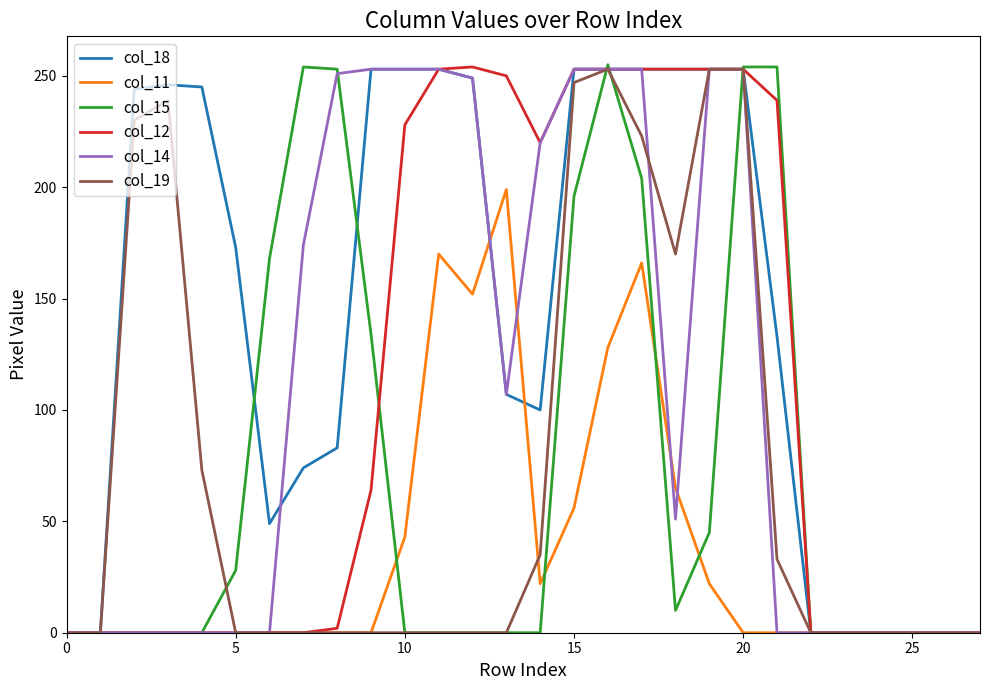

Which series has the largest total across all categories?

col_18